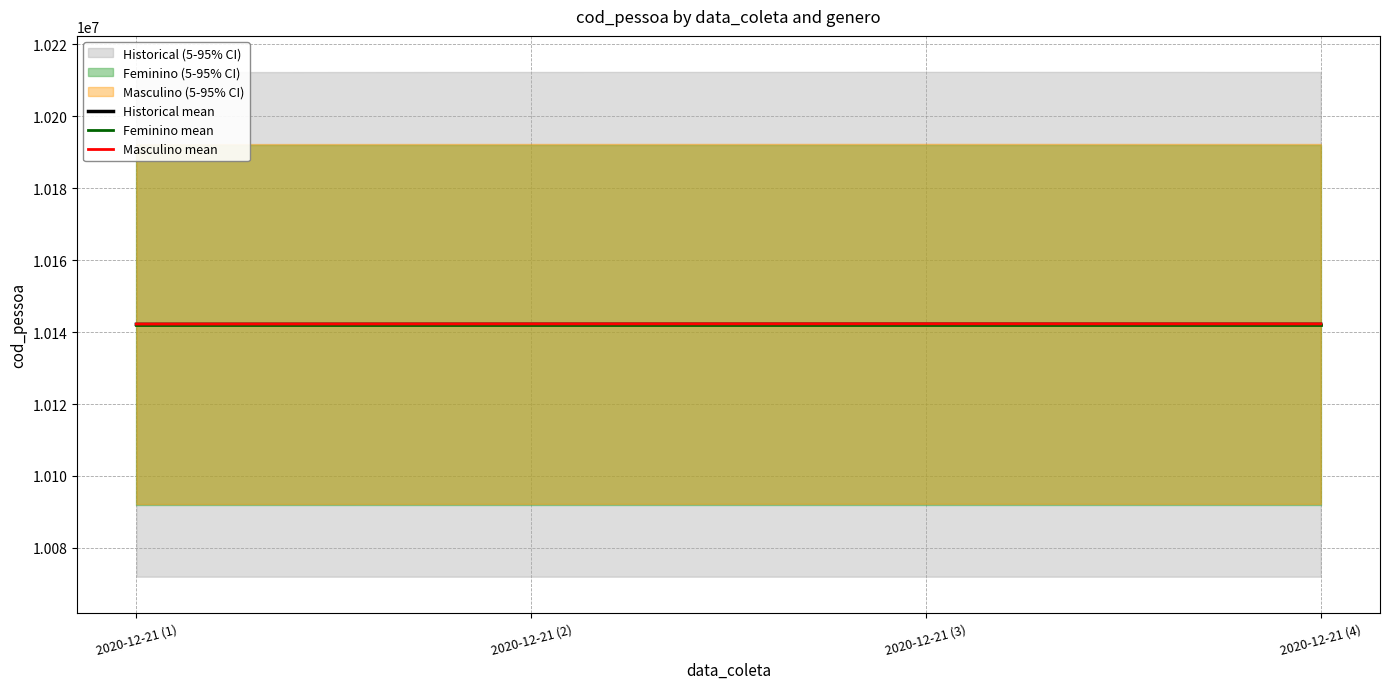

The value of Feminino mean at 2020-12-21 (4) is 17773234.7. True or false?

False